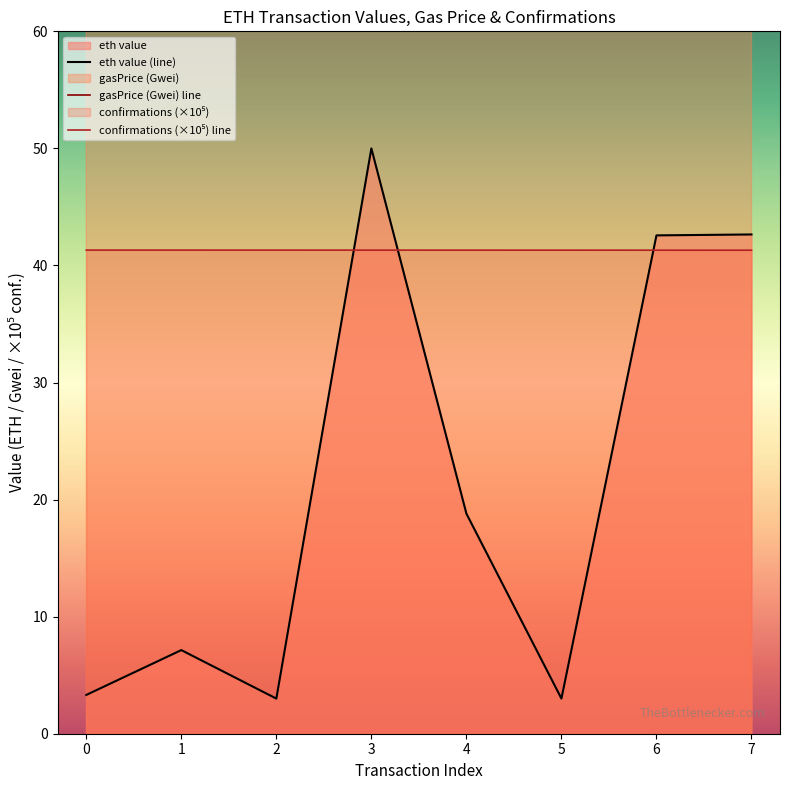

What is the highest value of the eth value (line) series?

50.0